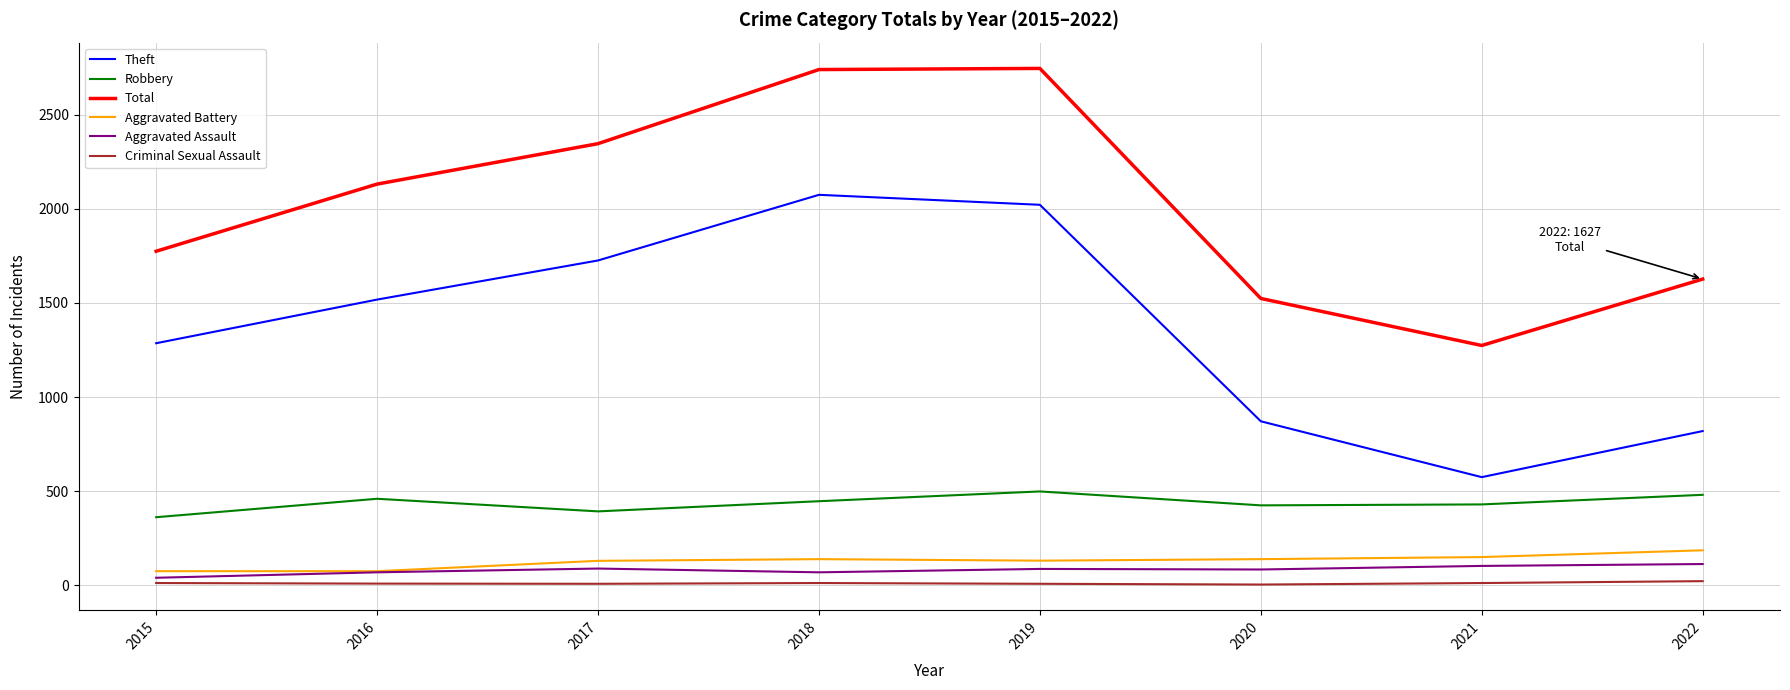

How many categories are shown in the chart?

8